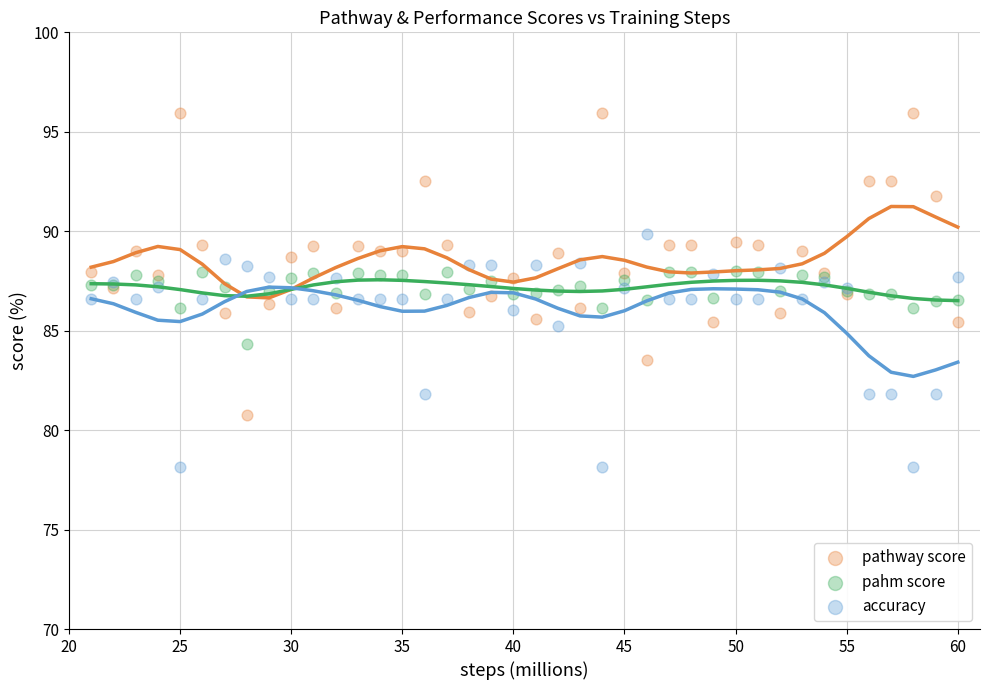

Which series reaches the minimum Y coordinate?

accuracy